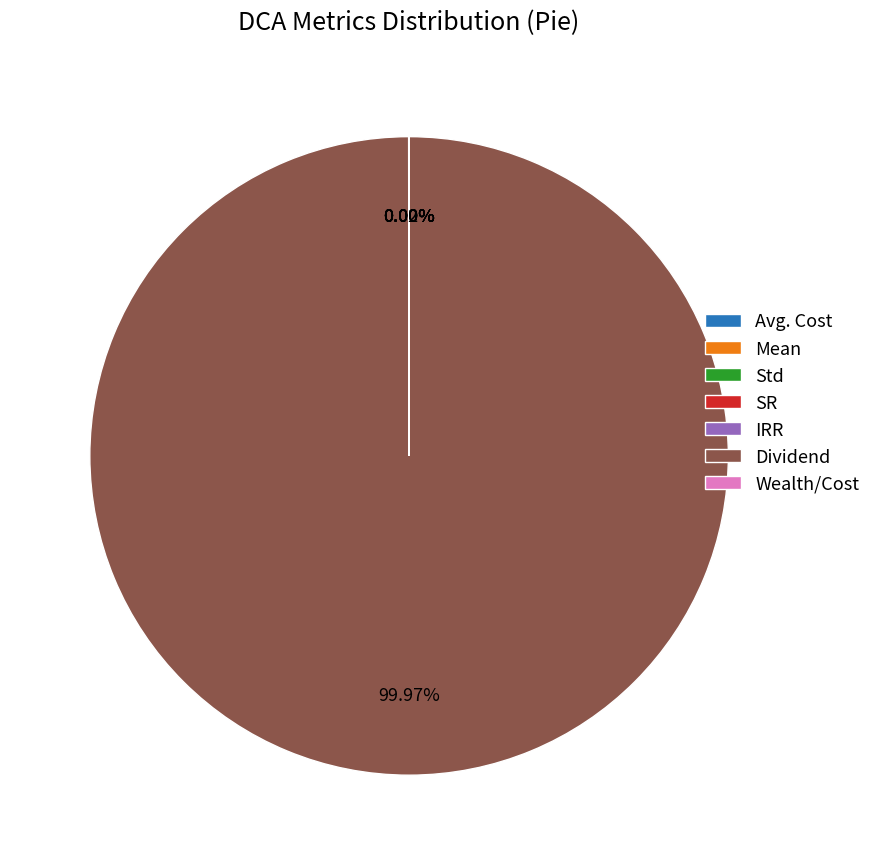

Which category has the biggest portion of the pie?

Dividend